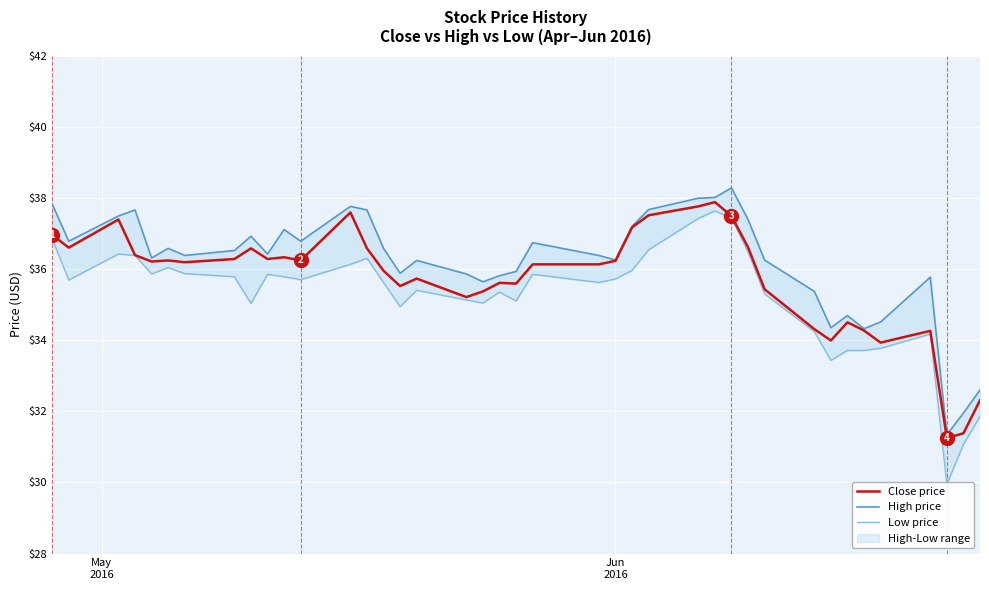

What is the highest value of the Close price series?

37.9